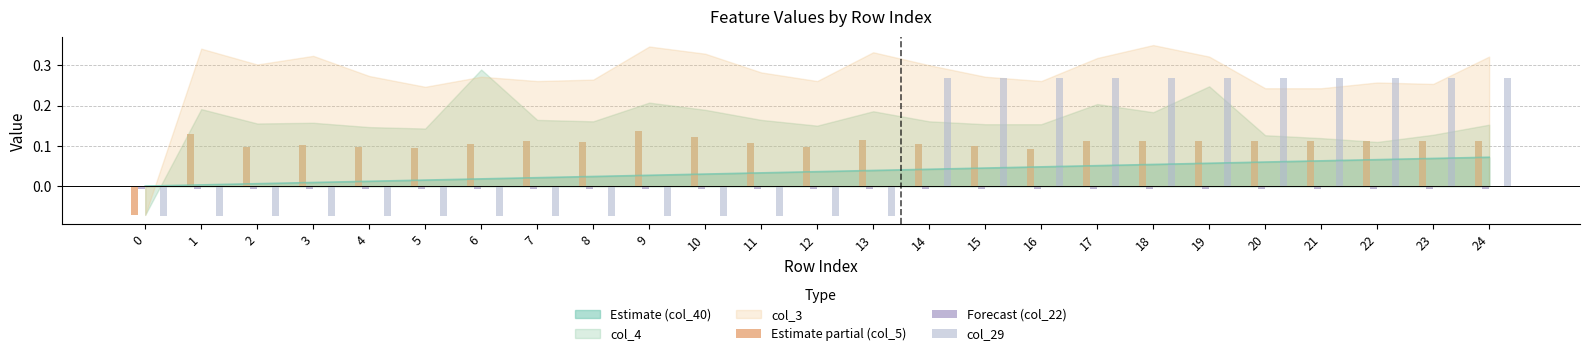

Reading left to right, transcribe all the data shown in this chart.

Estimate partial (col_5): -0.1	0.1	0.1	0.1	0.1	0.1	0.1	0.1	0.1	0.1	0.1	0.1	0.1	0.1	0.1	0.1	0.1	0.1	0.1	0.1	0.1	0.1	0.1	0.1	0.1
Forecast (col_22): -0.0	-0.0	-0.0	-0.0	-0.0	-0.0	-0.0	-0.0	-0.0	-0.0	-0.0	-0.0	-0.0	-0.0	-0.0	-0.0	-0.0	-0.0	-0.0	-0.0	-0.0	-0.0	-0.0	-0.0	-0.0
col_29: -0.1	-0.1	-0.1	-0.1	-0.1	-0.1	-0.1	-0.1	-0.1	-0.1	-0.1	-0.1	-0.1	-0.1	0.3	0.3	0.3	0.3	0.3	0.3	0.3	0.3	0.3	0.3	0.3